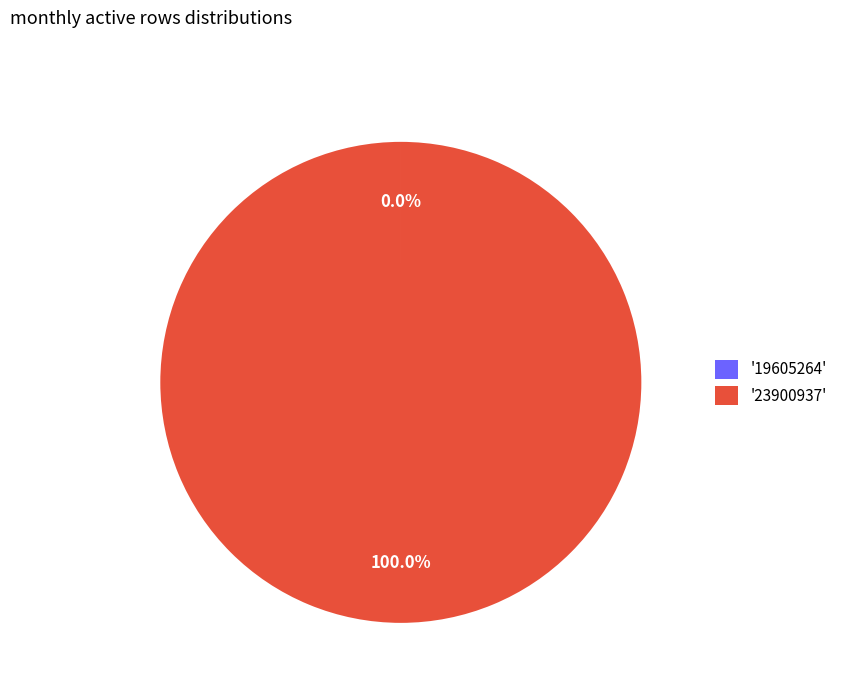

Is there a majority slice in this chart?

Yes